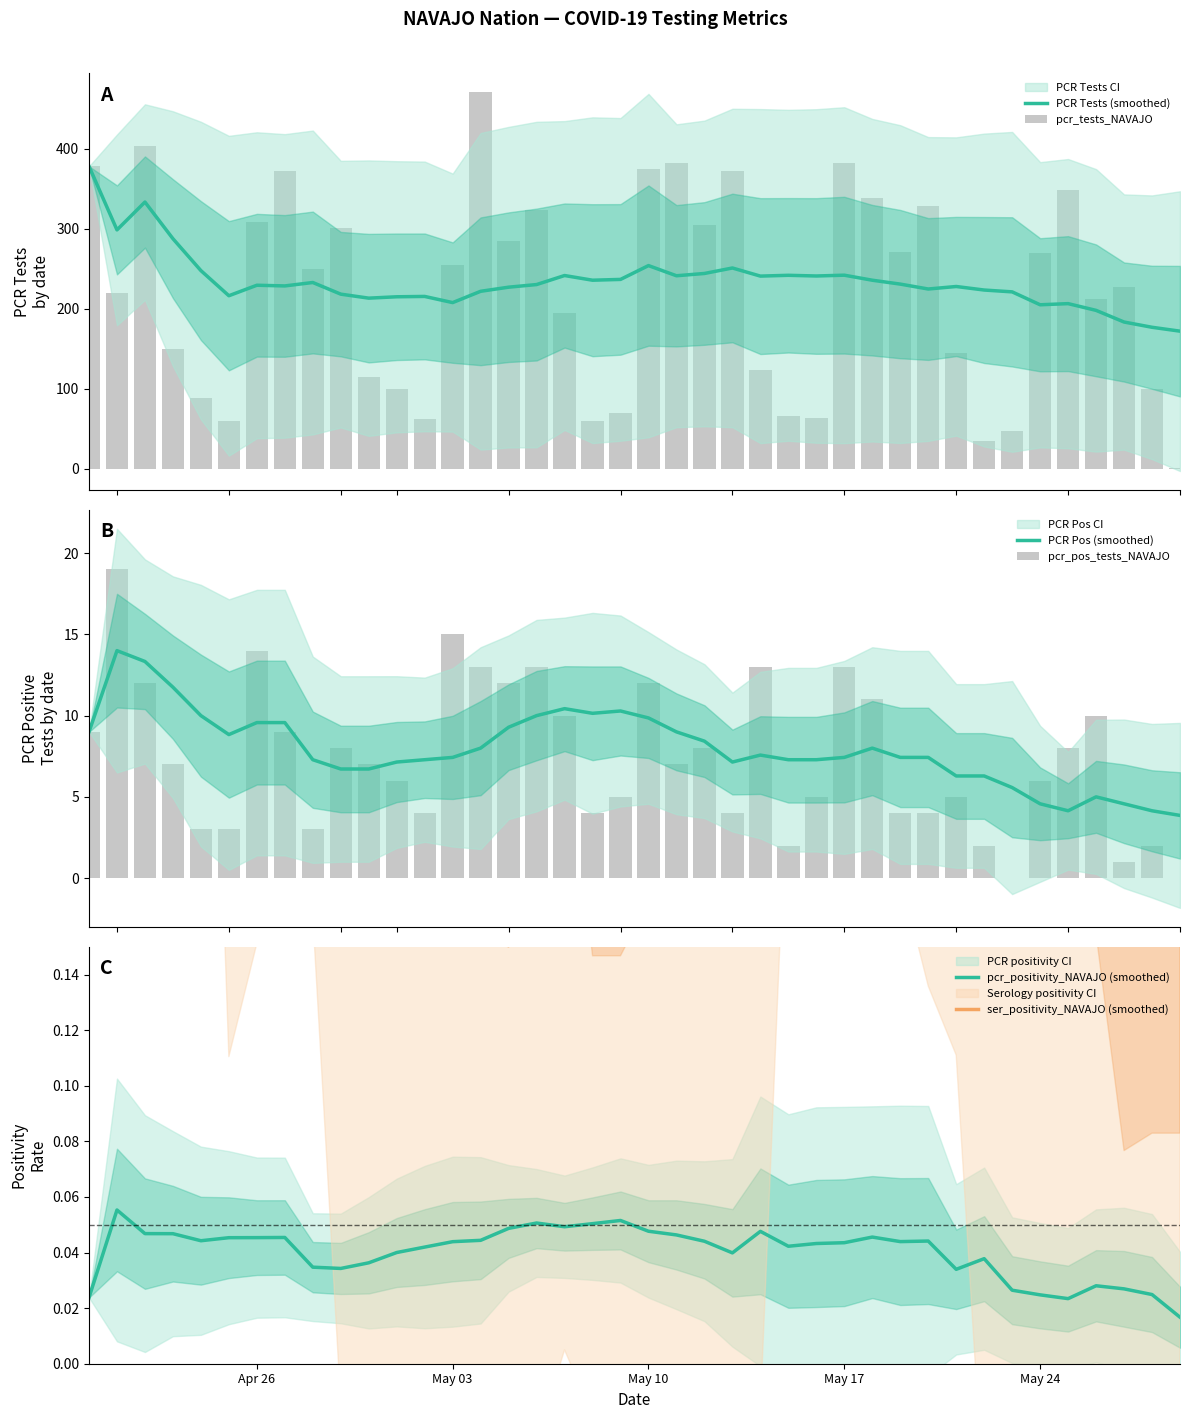

What is the maximum value for PCR Tests (smoothed)?

378.0